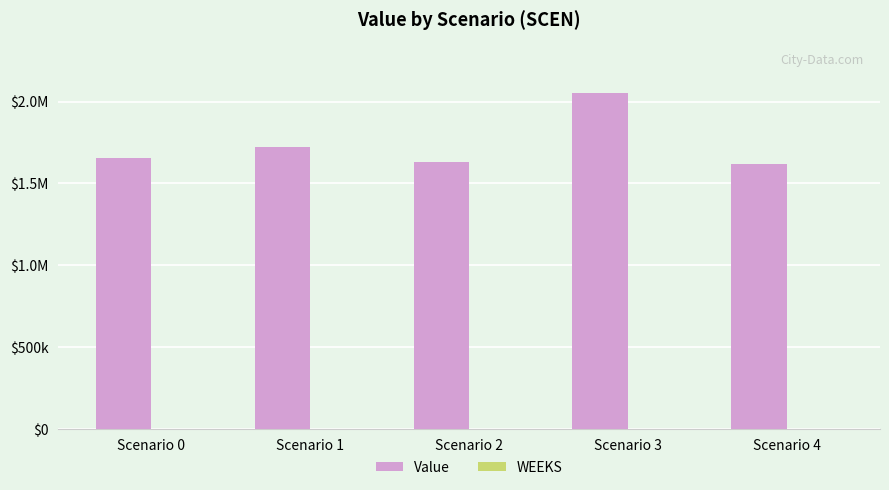

Reading left to right, transcribe all the data shown in this chart.

Value: Scenario 0=1654785.2	Scenario 1=1721626.2	Scenario 2=1630712.4	Scenario 3=2054086.2	Scenario 4=1621624.2
WEEKS: Scenario 0=0.0	Scenario 1=0.0	Scenario 2=0.0	Scenario 3=0.0	Scenario 4=0.0